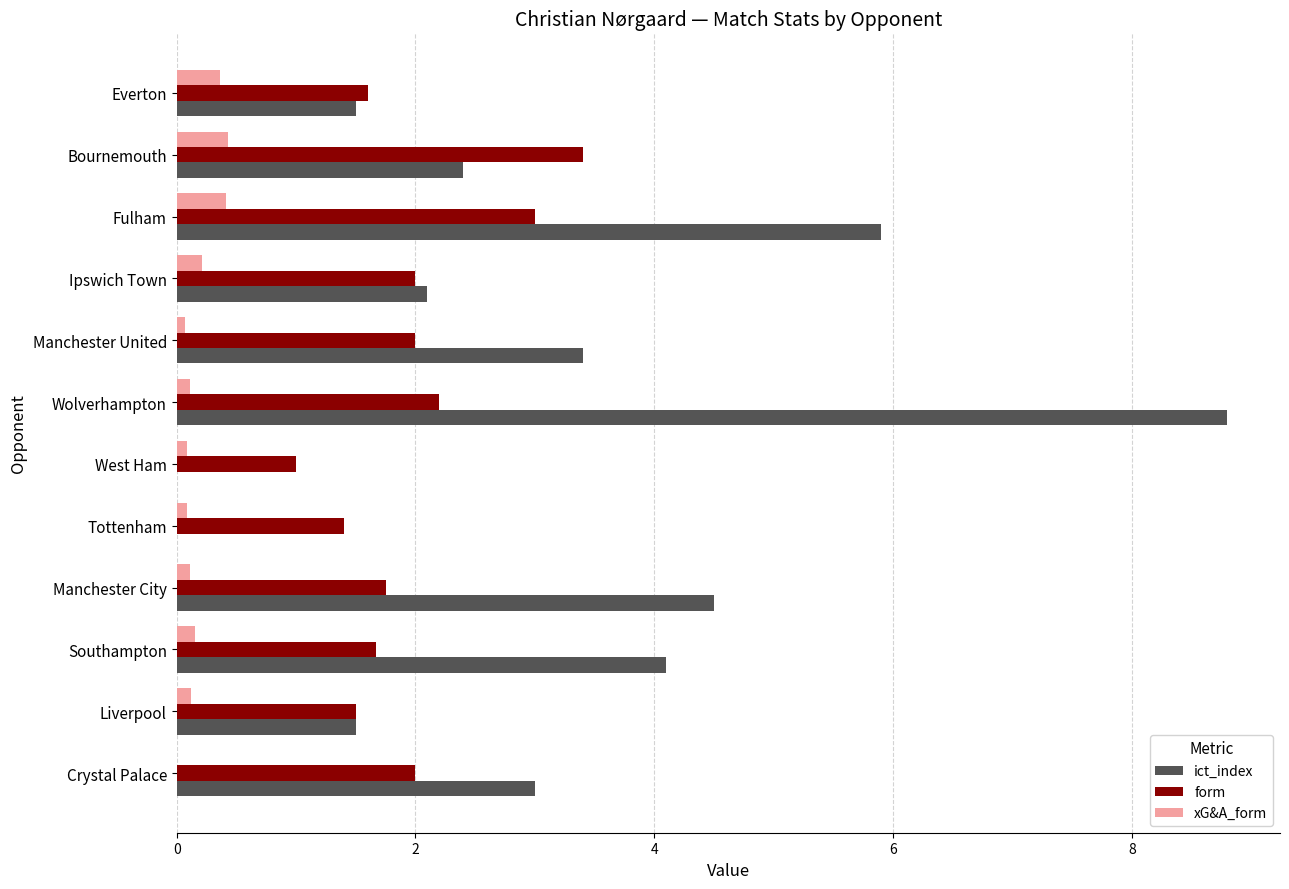

What is the maximum value for form?

3.4